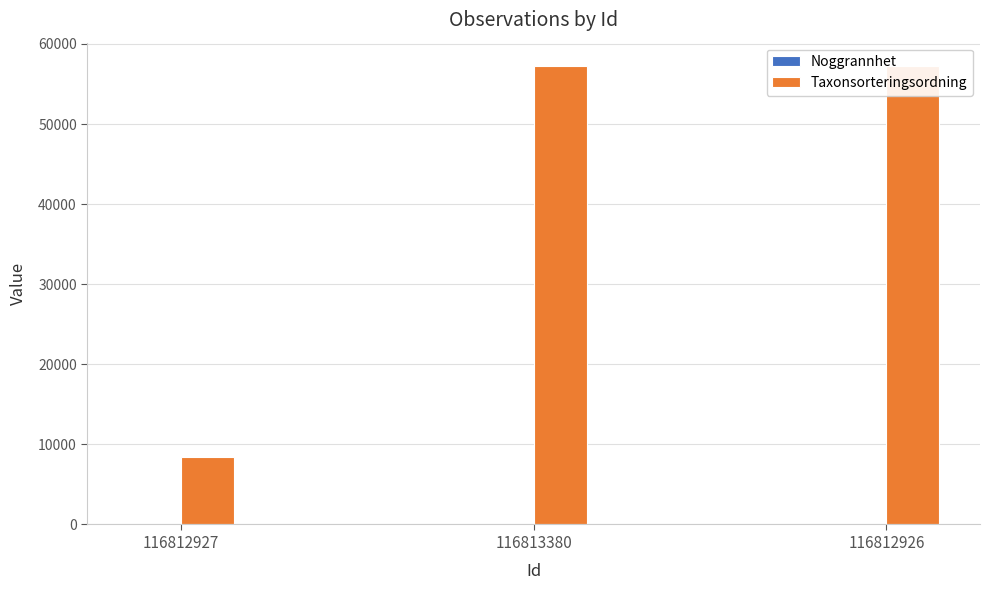

At which label is Taxonsorteringsordning closest to 32848?

116812927